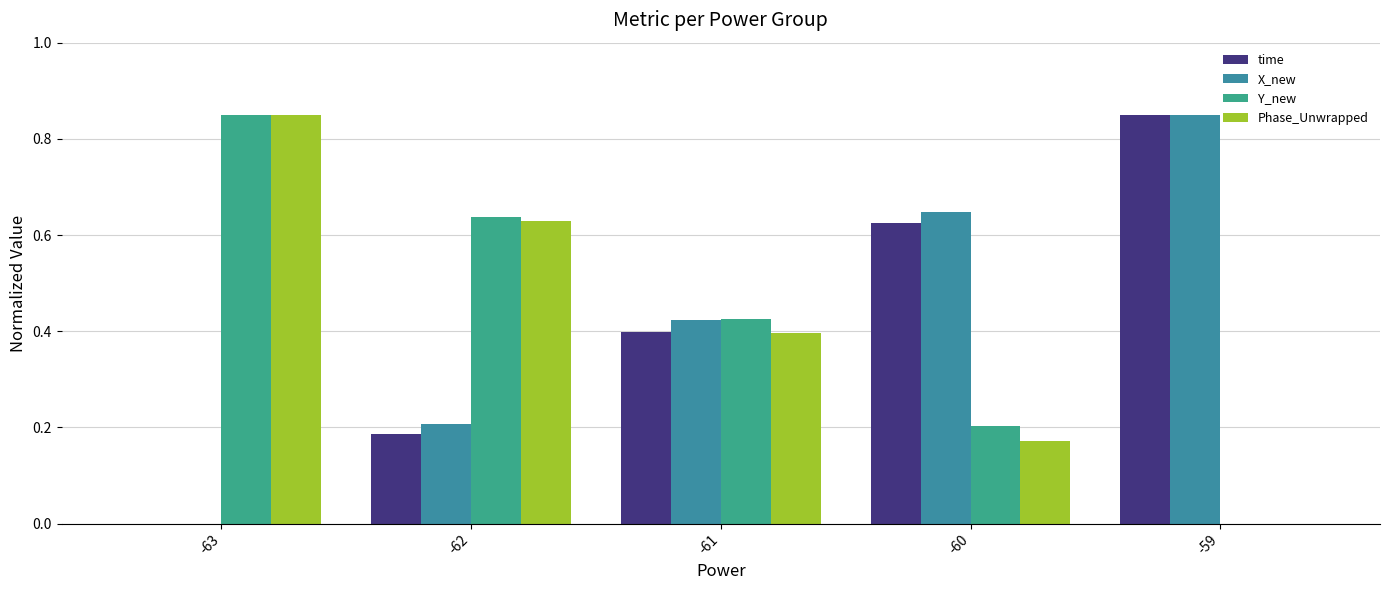

Does the chart contain stacked bars?

No